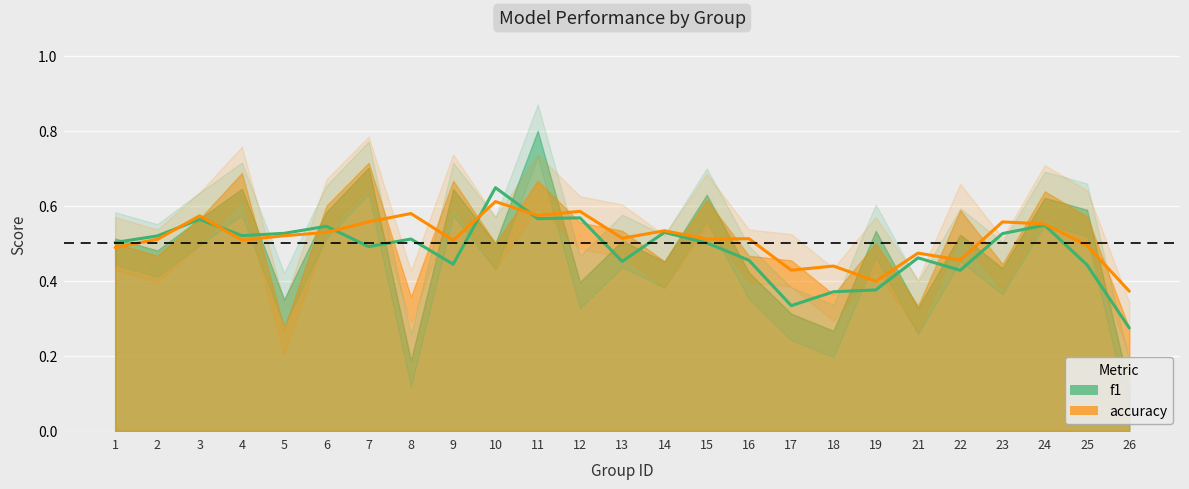

What is the highest value of the f1 series?

0.8